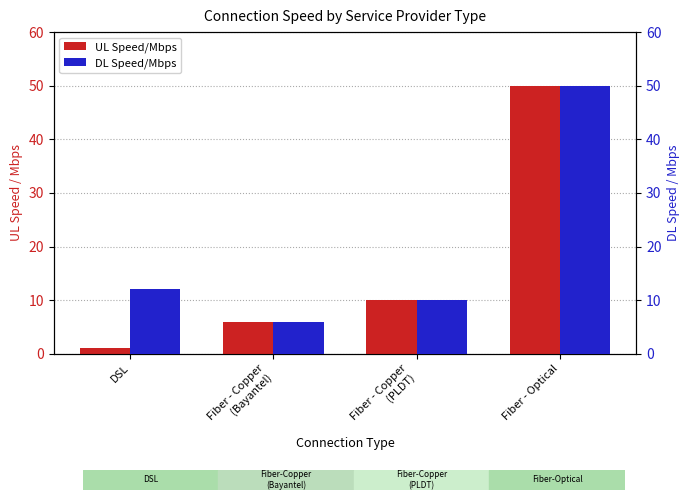

What are all the series names shown in the legend?

UL Speed/Mbps, DL Speed/Mbps